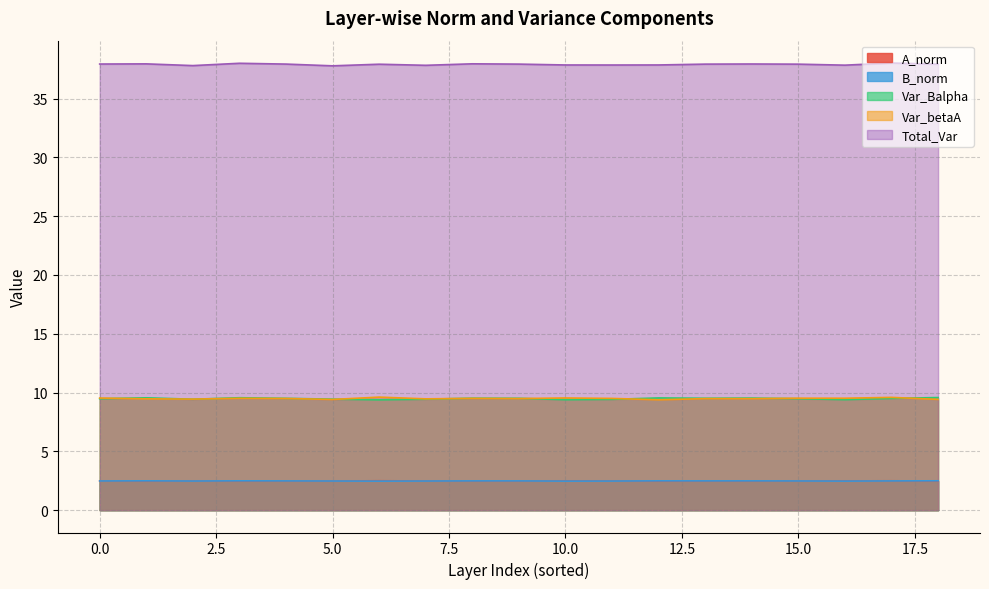

True or false: A_norm and Var_betaA cross at least once.

False